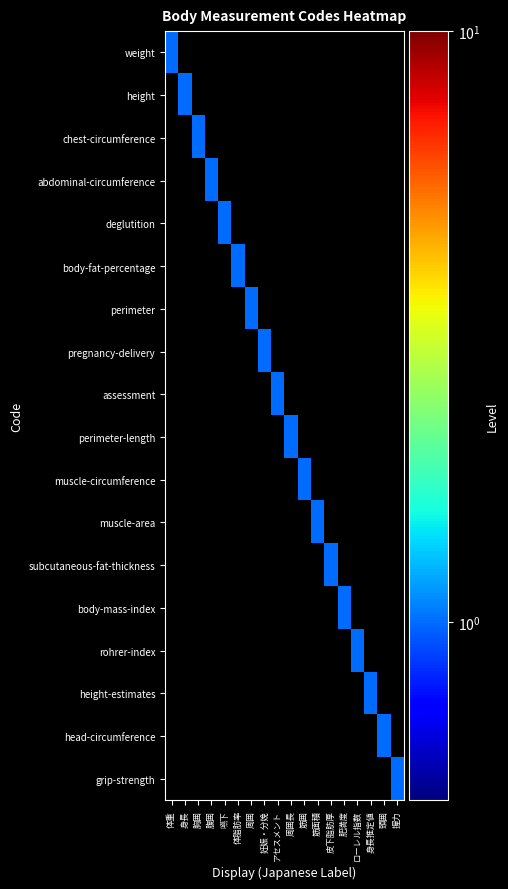

Which has a higher value, ローレル指数 or 腹囲?

ローレル指数